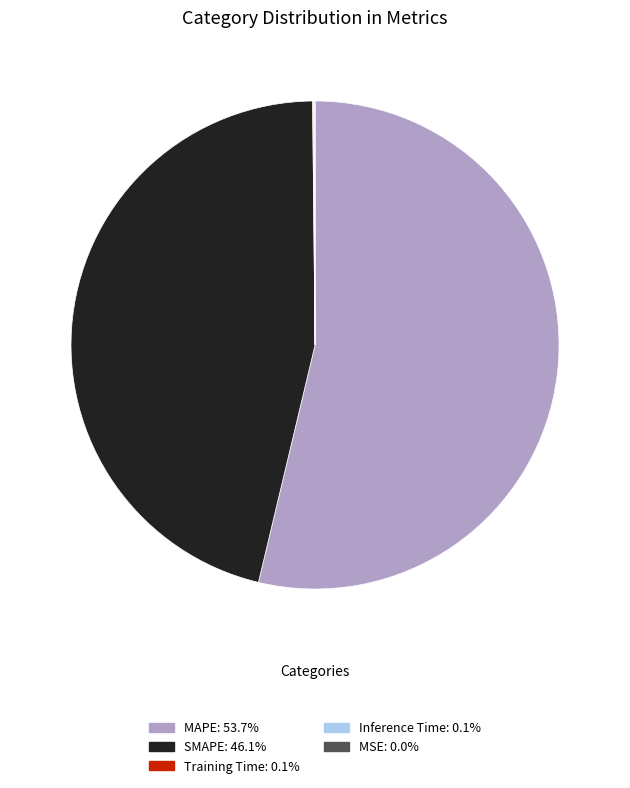

Is there a majority slice in this chart?

Yes